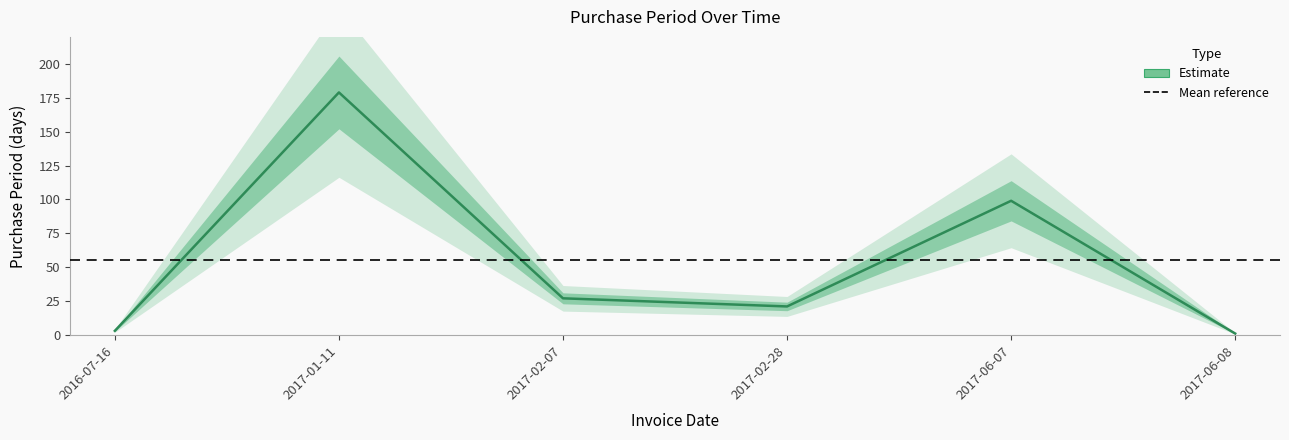

How many values are below 27?

3